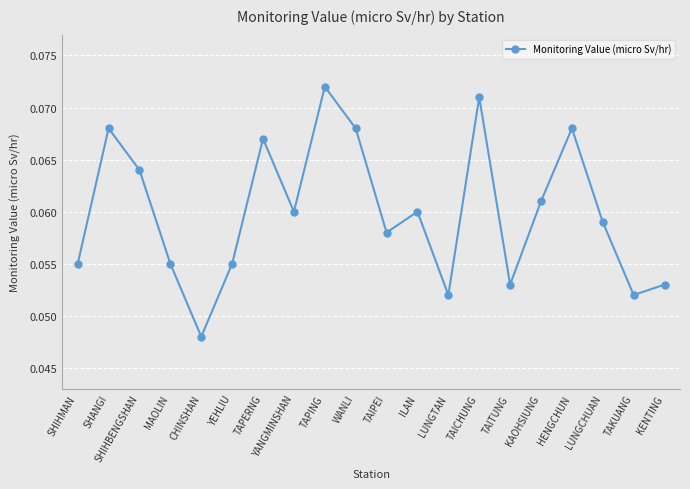

What is the sum of all values?

1.2